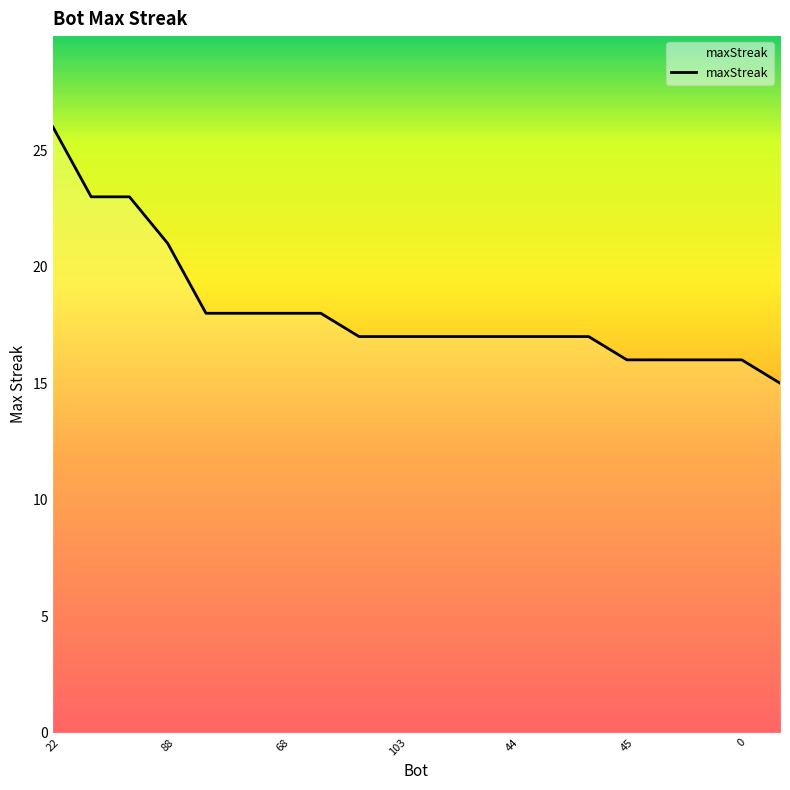

Does the chart display data point markers on the line(s)?

No